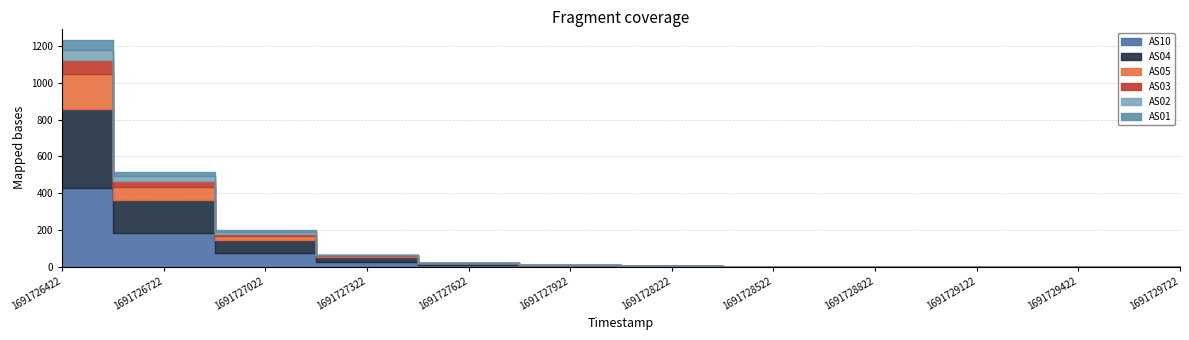

Is it true that AS10 equals 3 at 1691727922?

True